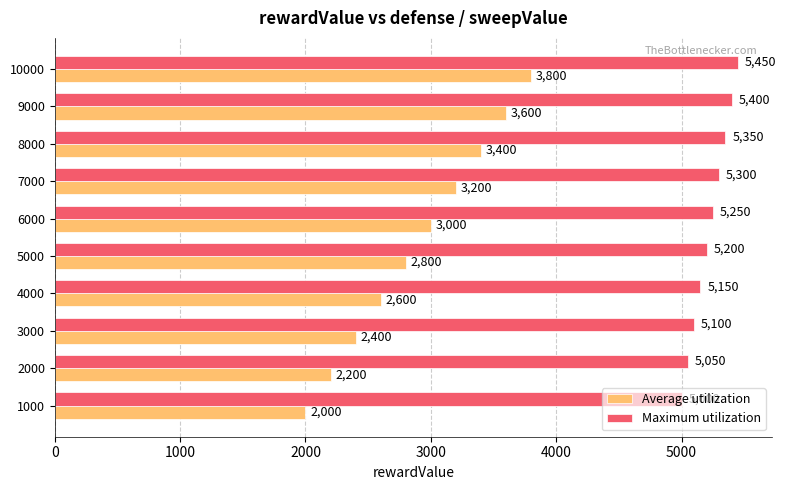

What is the sum of all Average utilization values?

29000